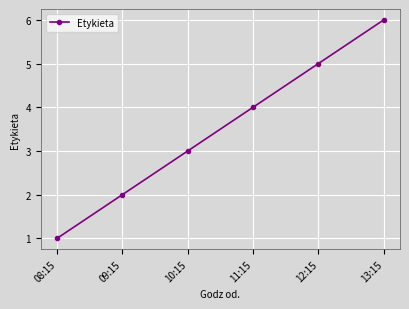

Is it true that the value at 13:15 is 4?

False